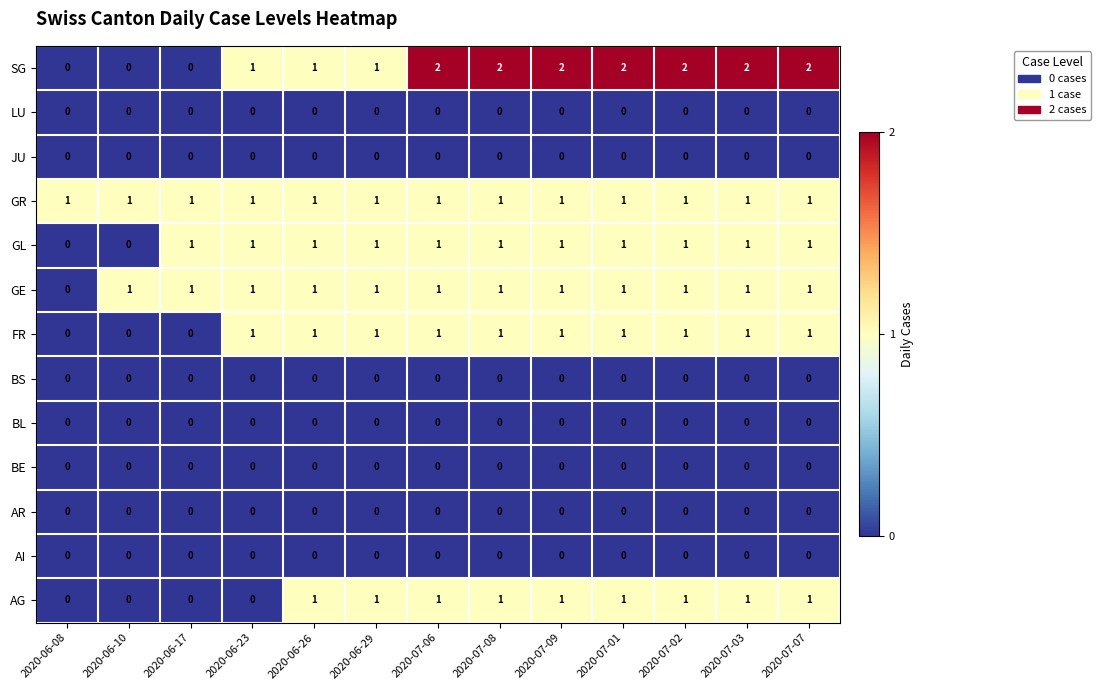

What is the total value across all series at 2020-07-03?

7